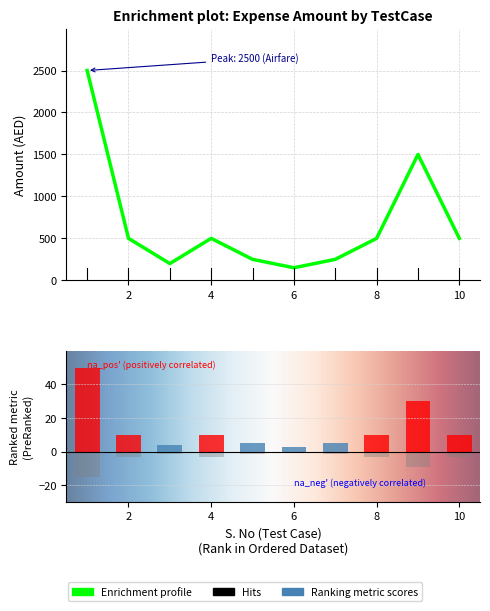

What is the value of the 6th bar from the left?

3